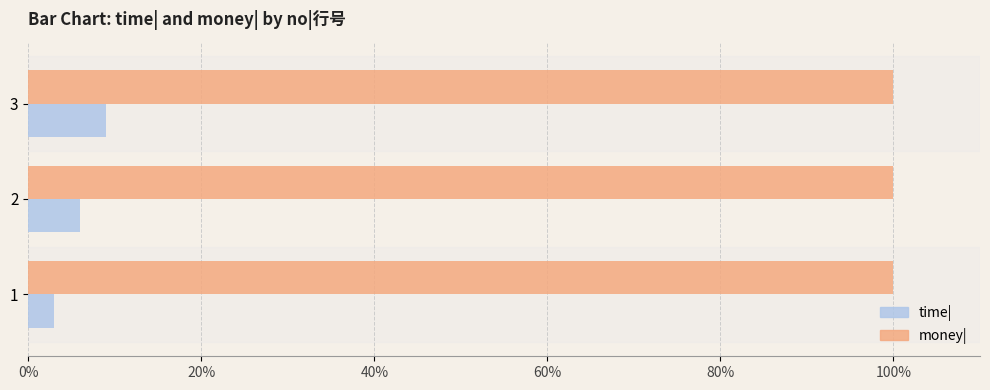

What are all the series names shown in the legend?

time|, money|